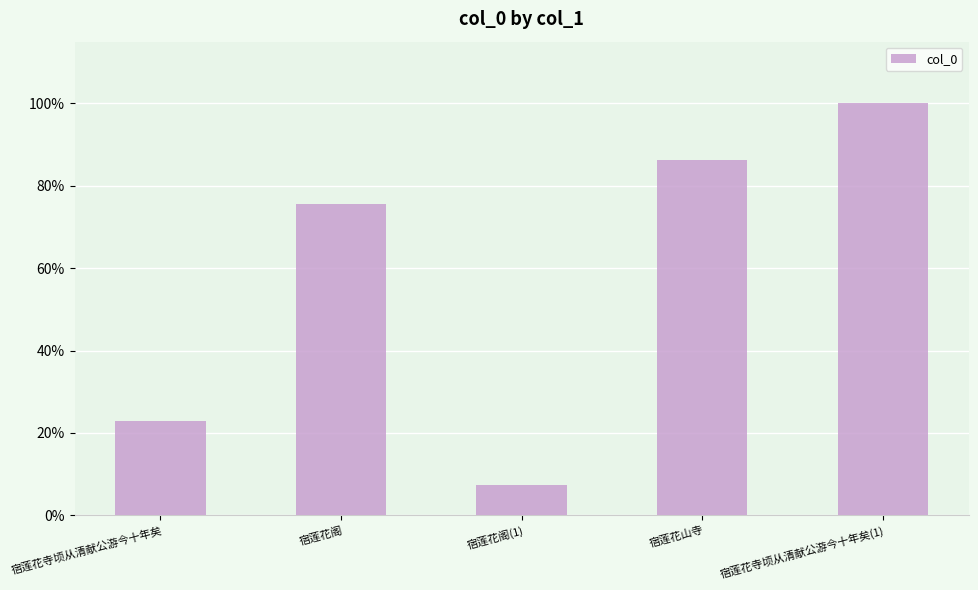

The chart shows a value of 91036 at 宿莲花寺顷从清献公游今十年矣. True or false?

False